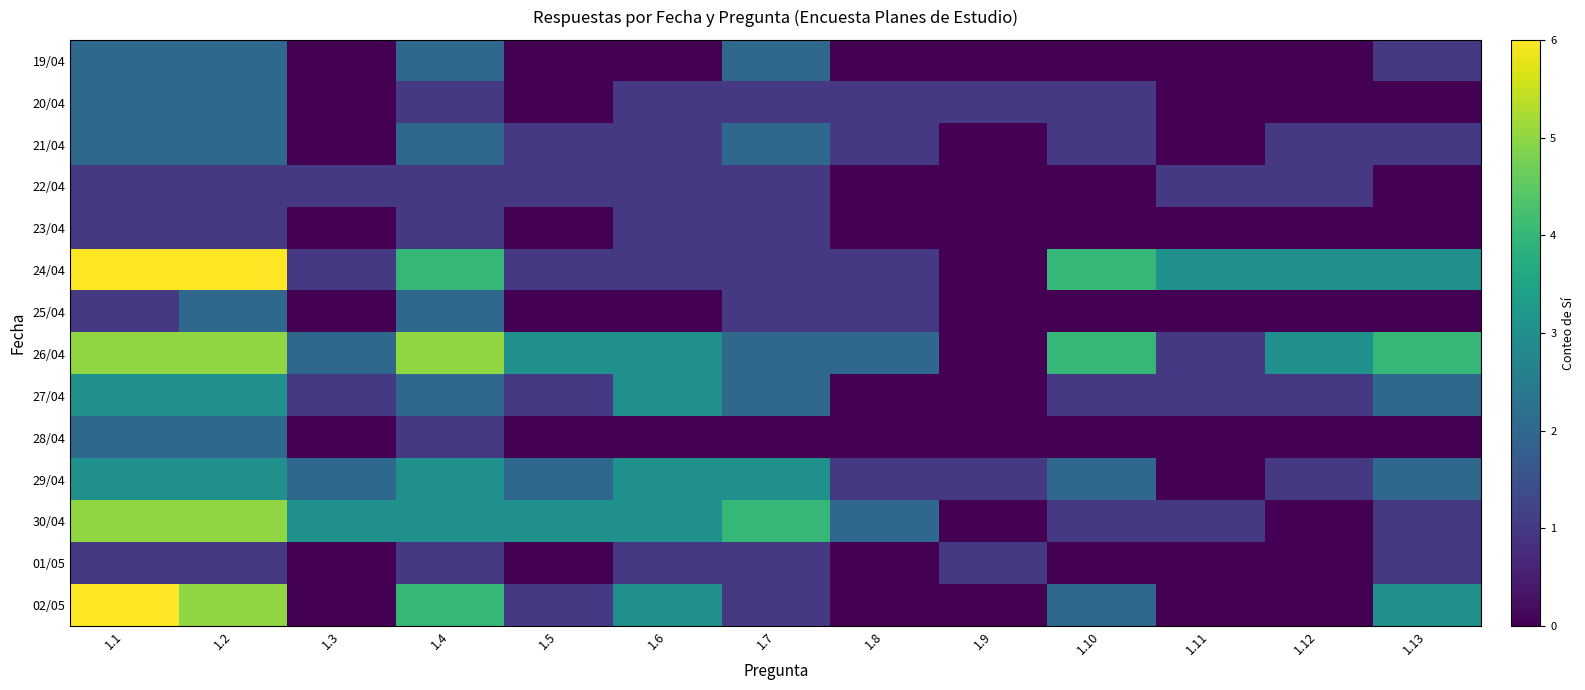

Which series changed the most between 1.5 and 1.6?

27/04